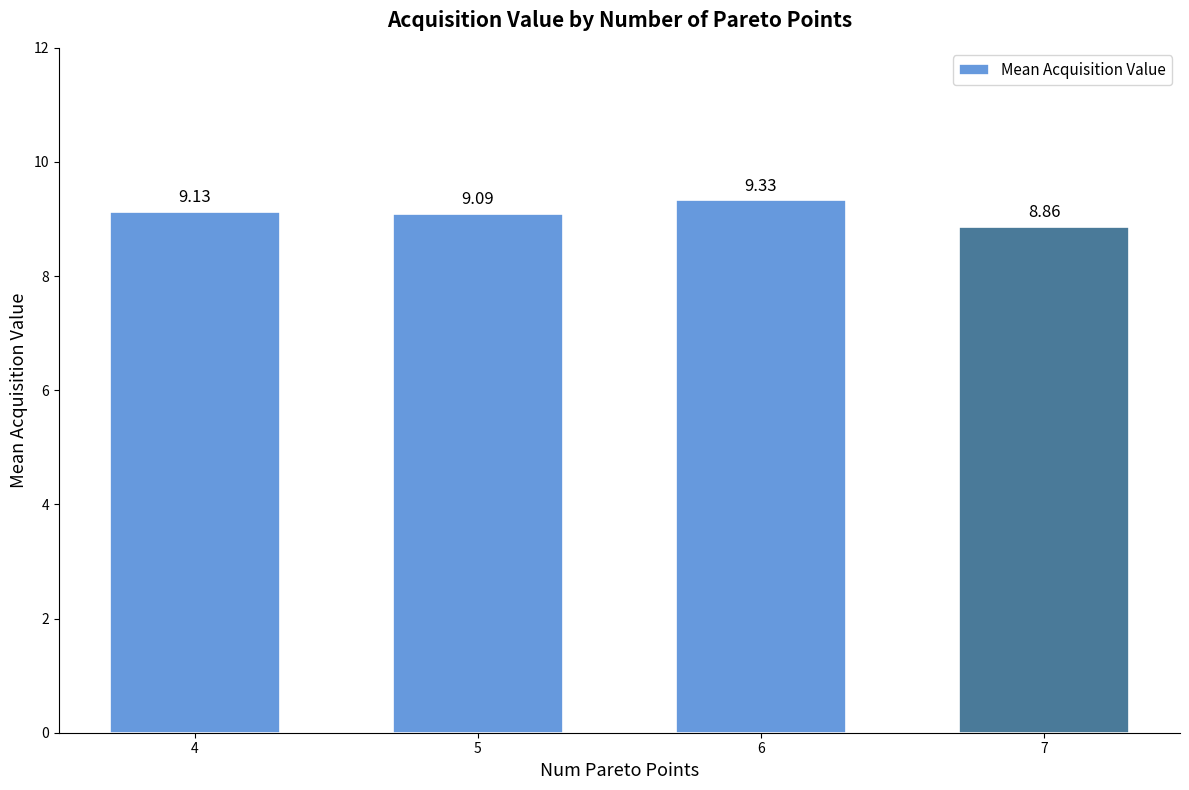

What is the change in value from 5 to 6?

+0.2